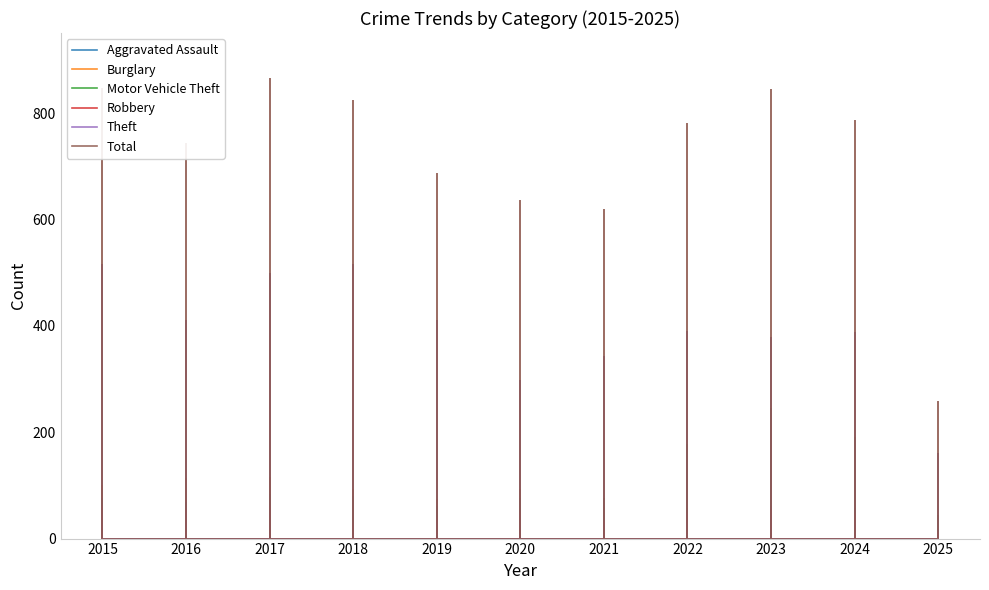

How many lines are shown in the chart?

6